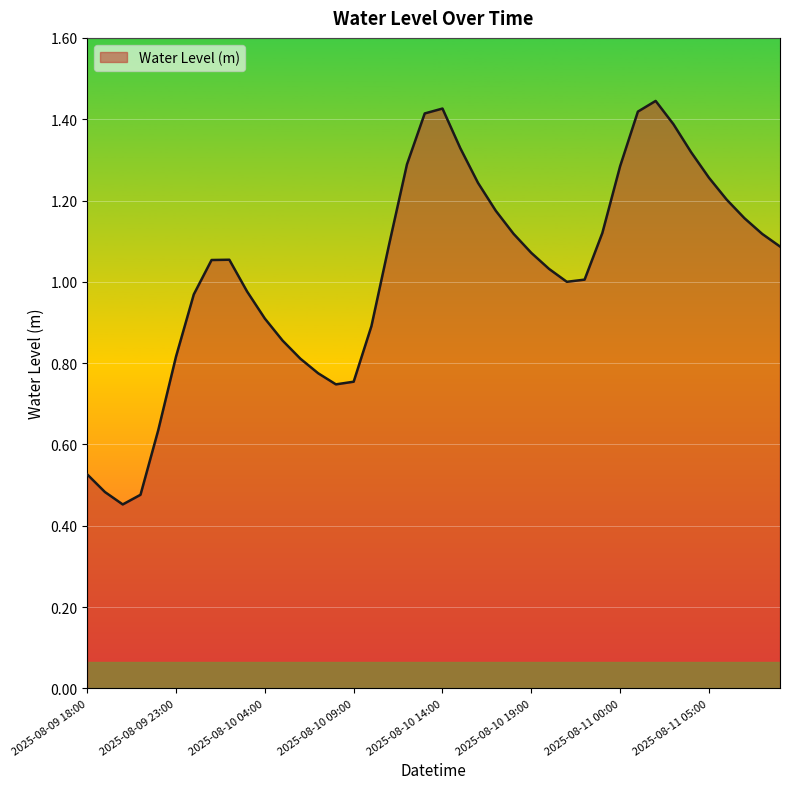

What is the value of the 38th point from the left?

1.2